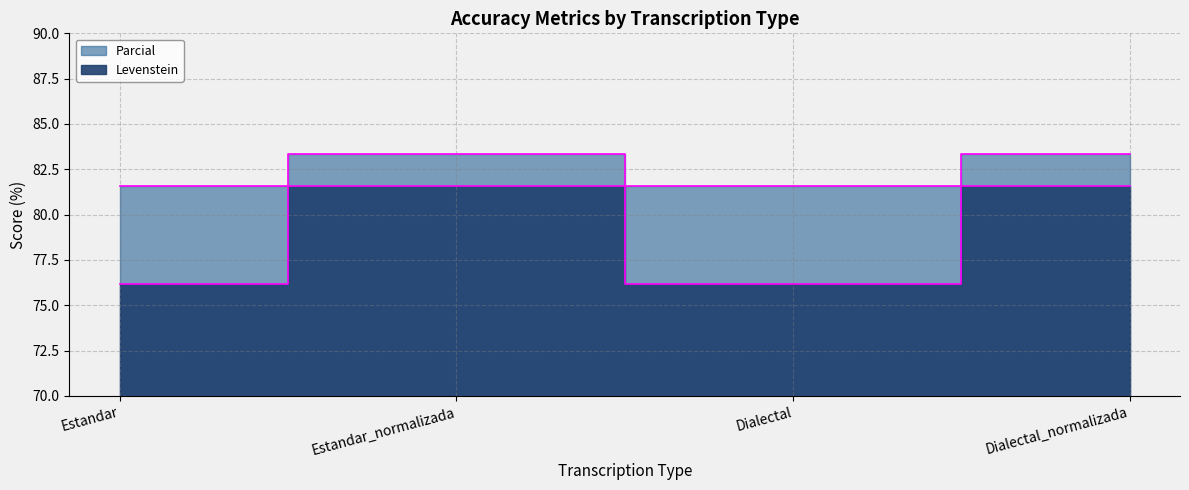

What is the minimum value shown in the chart?

76.2